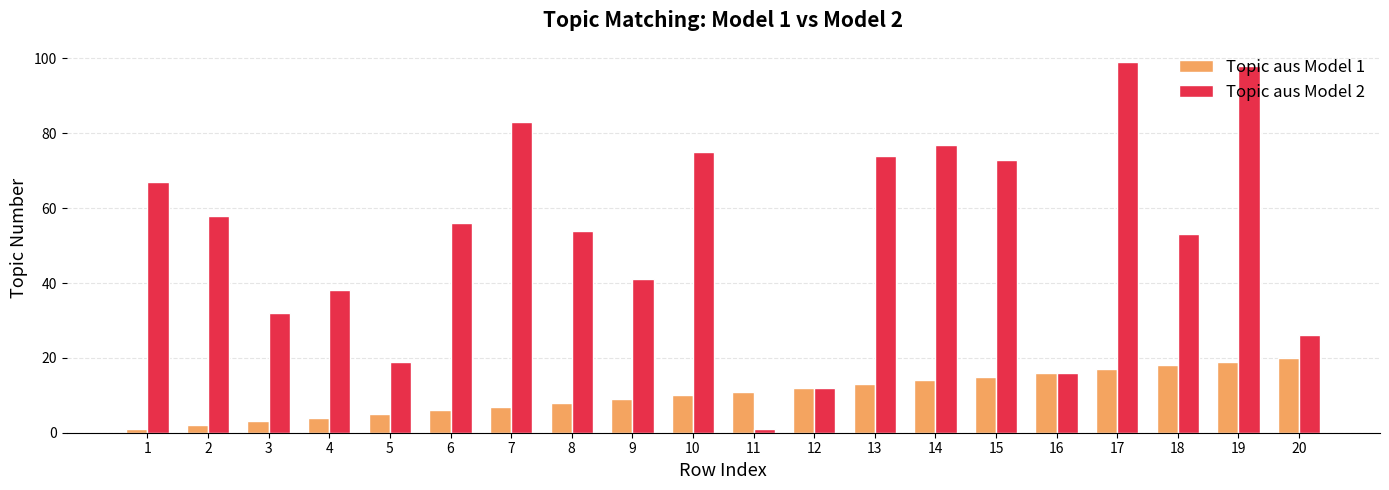

Is the value of Topic aus Model 1 at 7 greater than the value of Topic aus Model 2 at 19?

No